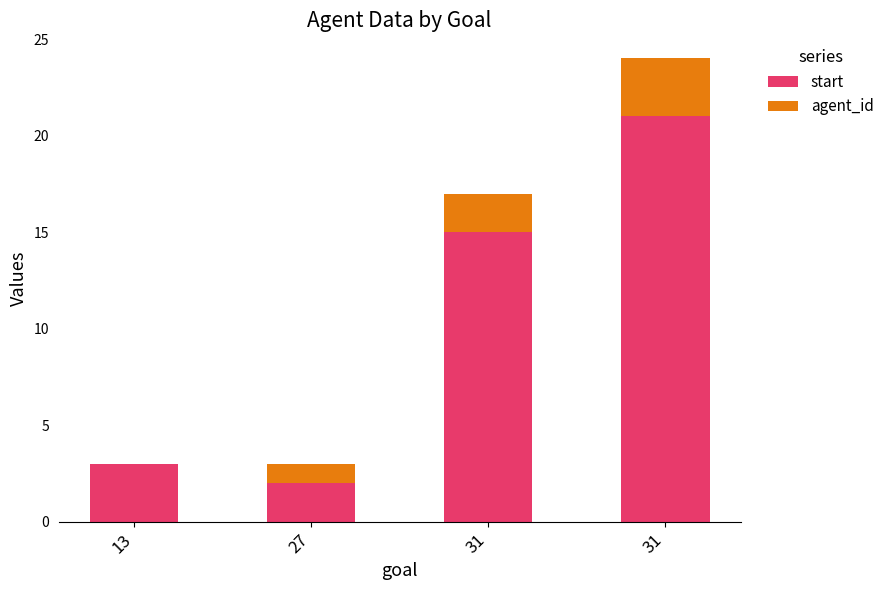

Does the chart contain stacked bars?

Yes